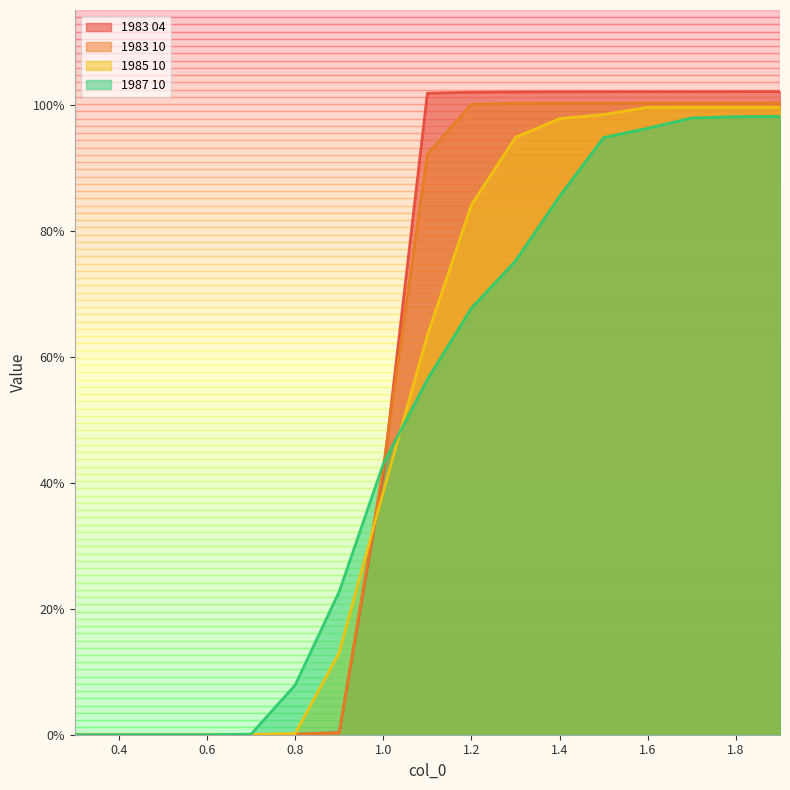

What is the label of the 11th point from the right?

0.9